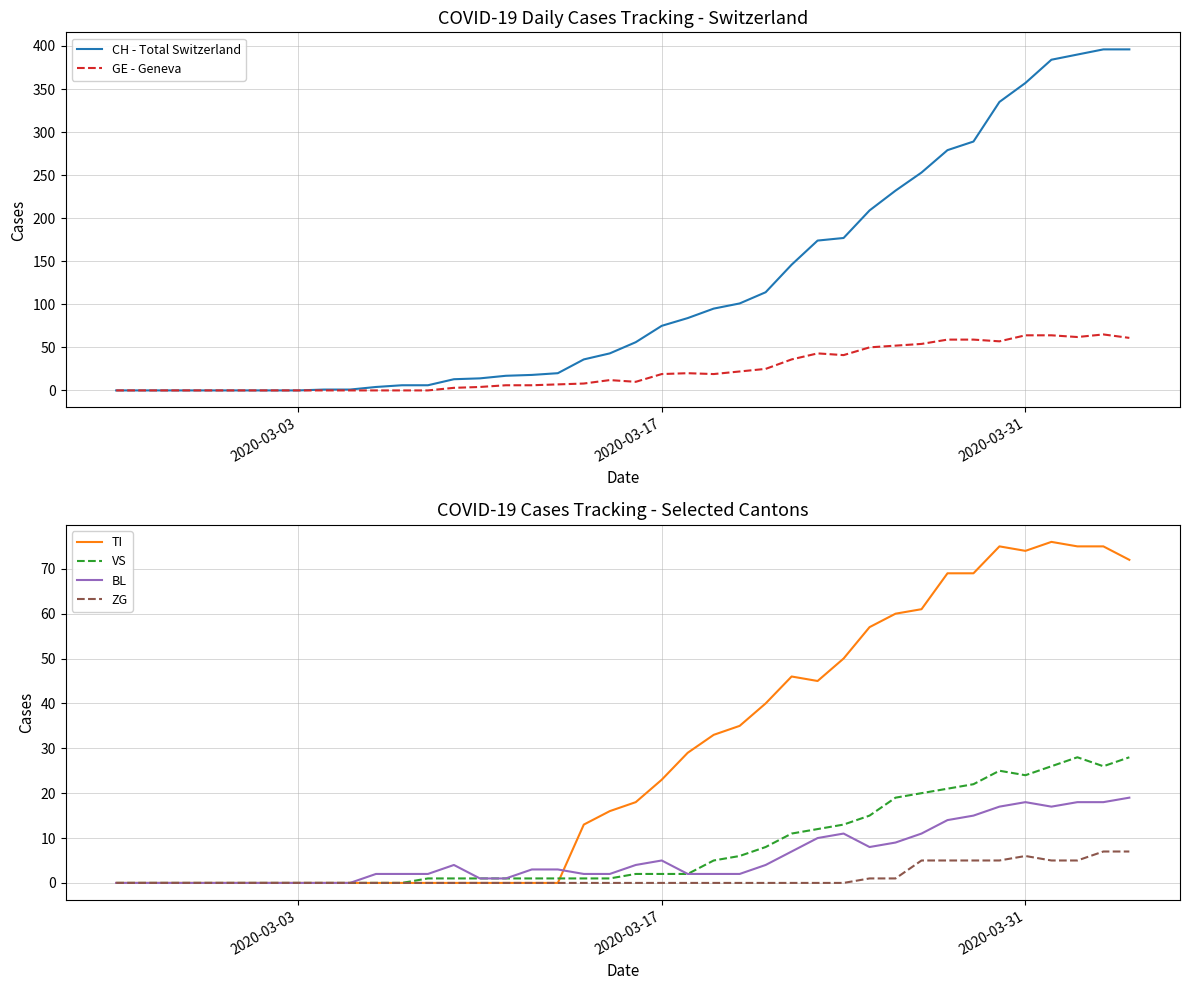

True or false: BL and VS intersect in this chart.

False